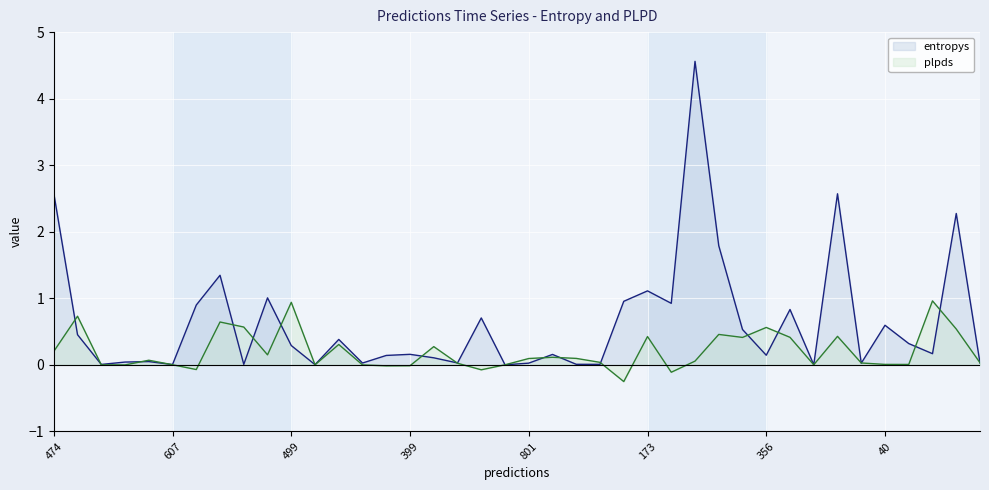

The plpds series shows 0.4 at 173. True or false?

True